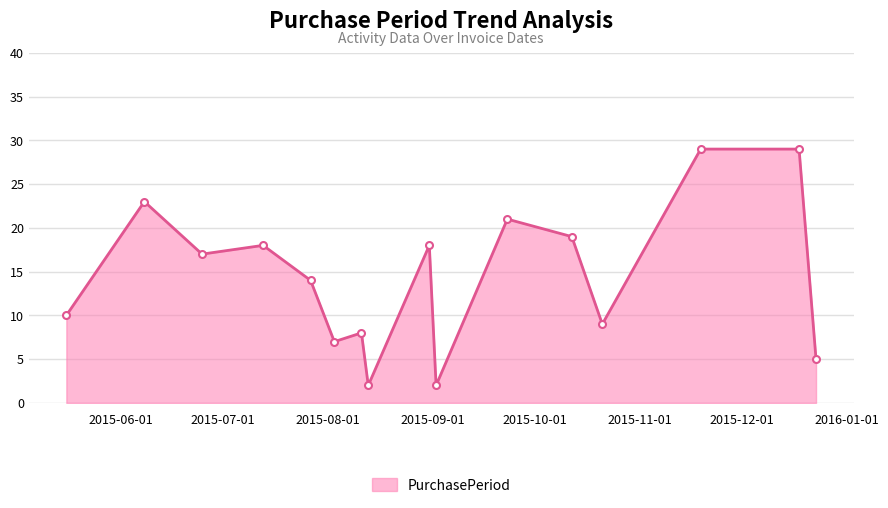

How many interior local valleys (lower than both neighbors) does the data have?

5